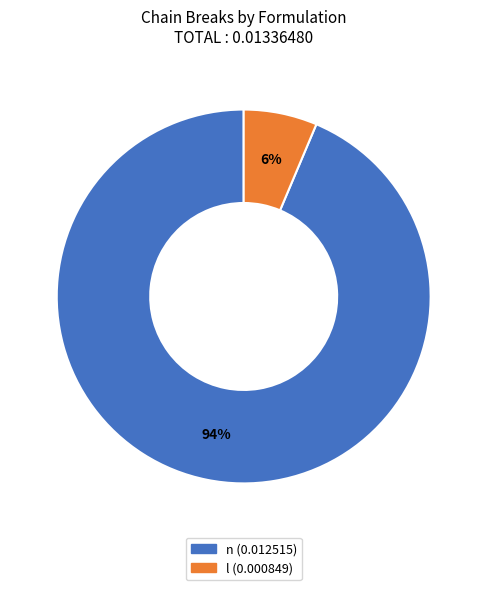

Count the number of slices in the pie.

2